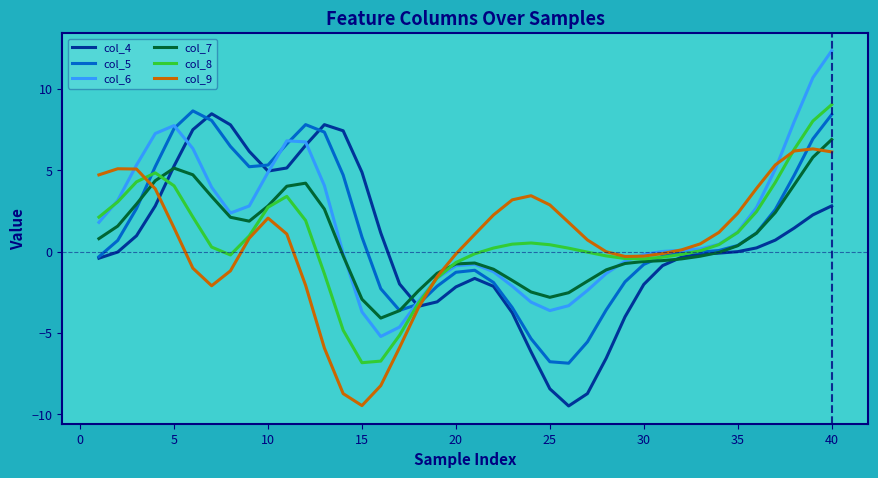

What is the greatest value displayed?

12.4